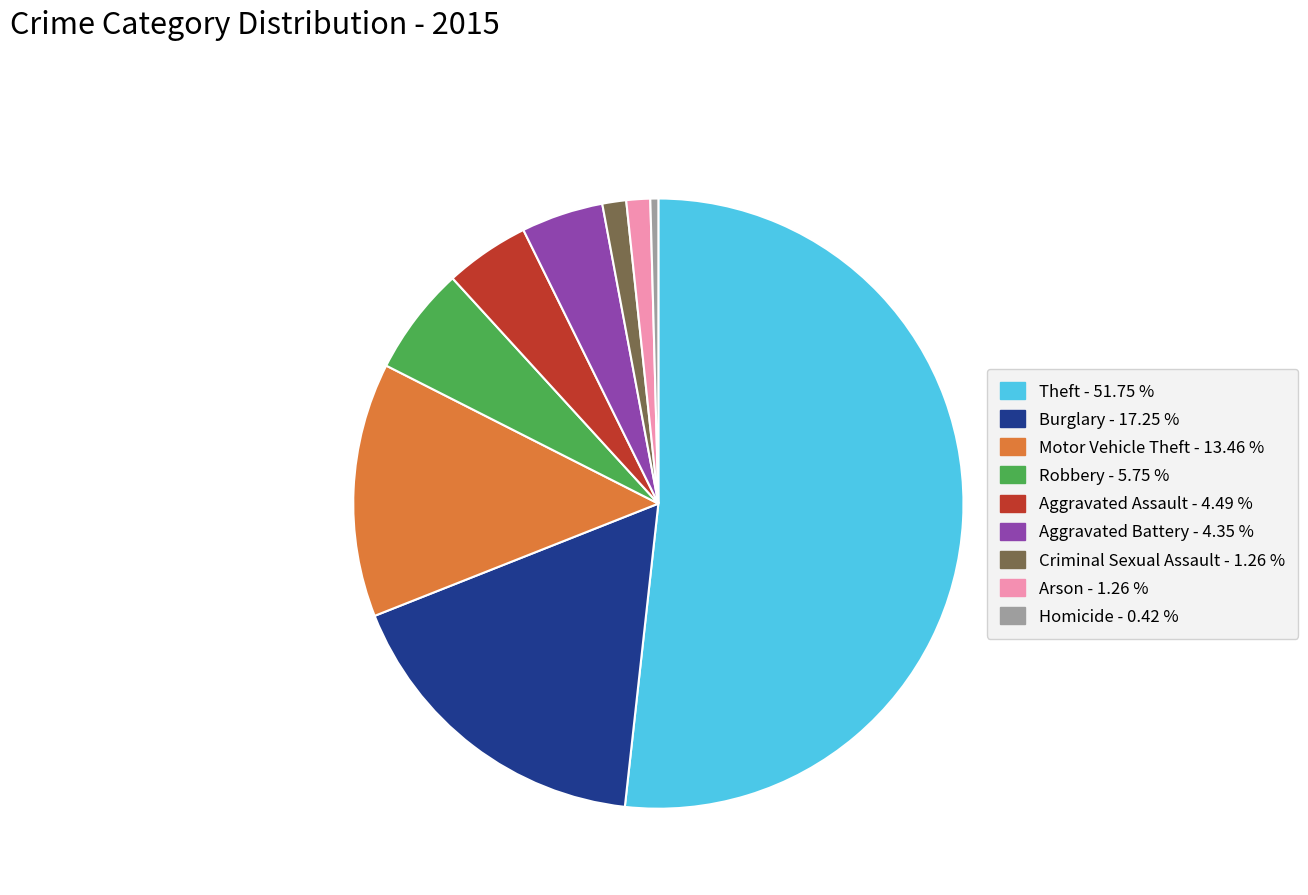

How many slices are in this pie chart?

9